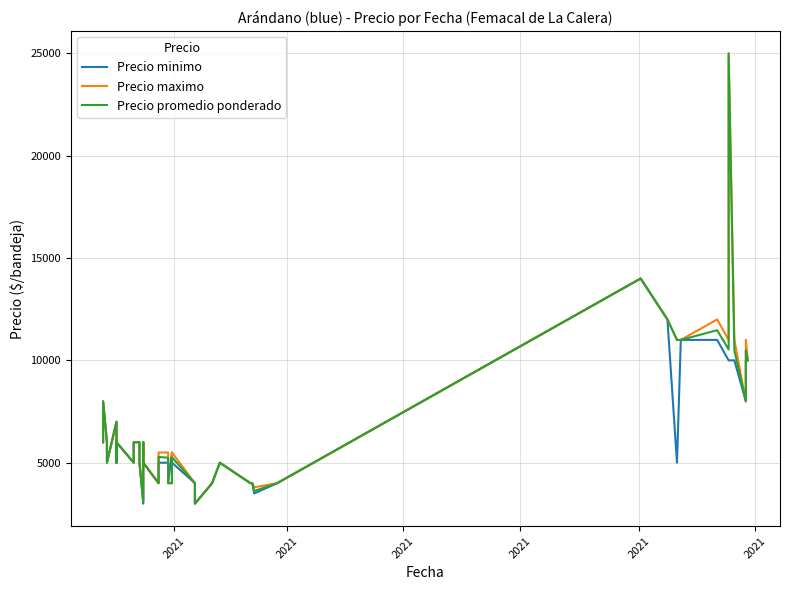

Reading left to right, list all the values displayed in this chart.

Precio minimo: 6000	8000	6000	5000	7000	5000	6000	5000	6000	6000	5000	3000	6000	5000	4000	5000	5000	4000	5500	5000	4000	3000	4000	5000	4000	4000	3500	4000	14000	12000	5000	11000	11000	10000	10000	10000	8000	10000	10000	10000
Precio maximo: 6000	8000	6000	5000	7000	5000	6000	5000	6000	6000	5000	3200	6000	5000	4000	5500	5500	4000	4000	5500	4000	3000	4000	5000	4000	4000	3800	4000	14000	12000	11000	11000	12000	11000	25000	11000	8000	10000	11000	10000
Precio promedio ponderado: 6000	8000	6000	5000	7000	5000	6000	5000	6000	6000	5000	3094	6000	5000	4000	5278	5245	4000	4000	5264	4000	3000	4000	5000	4000	4000	3620	4000	14000	12000	11000	11000	11474	10531	25000	10483	8000	10000	10493	10000